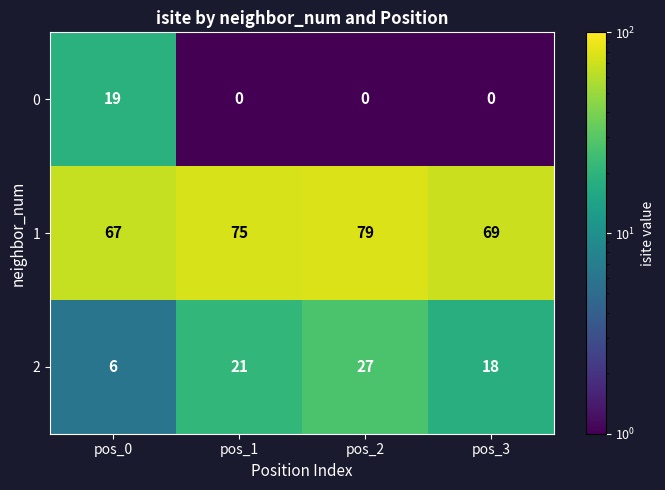

Reading left to right, list all the values displayed in this chart.

0: pos_0=19	pos_1=0	pos_2=0	pos_3=0
1: pos_0=67	pos_1=75	pos_2=79	pos_3=69
2: pos_0=6	pos_1=21	pos_2=27	pos_3=18